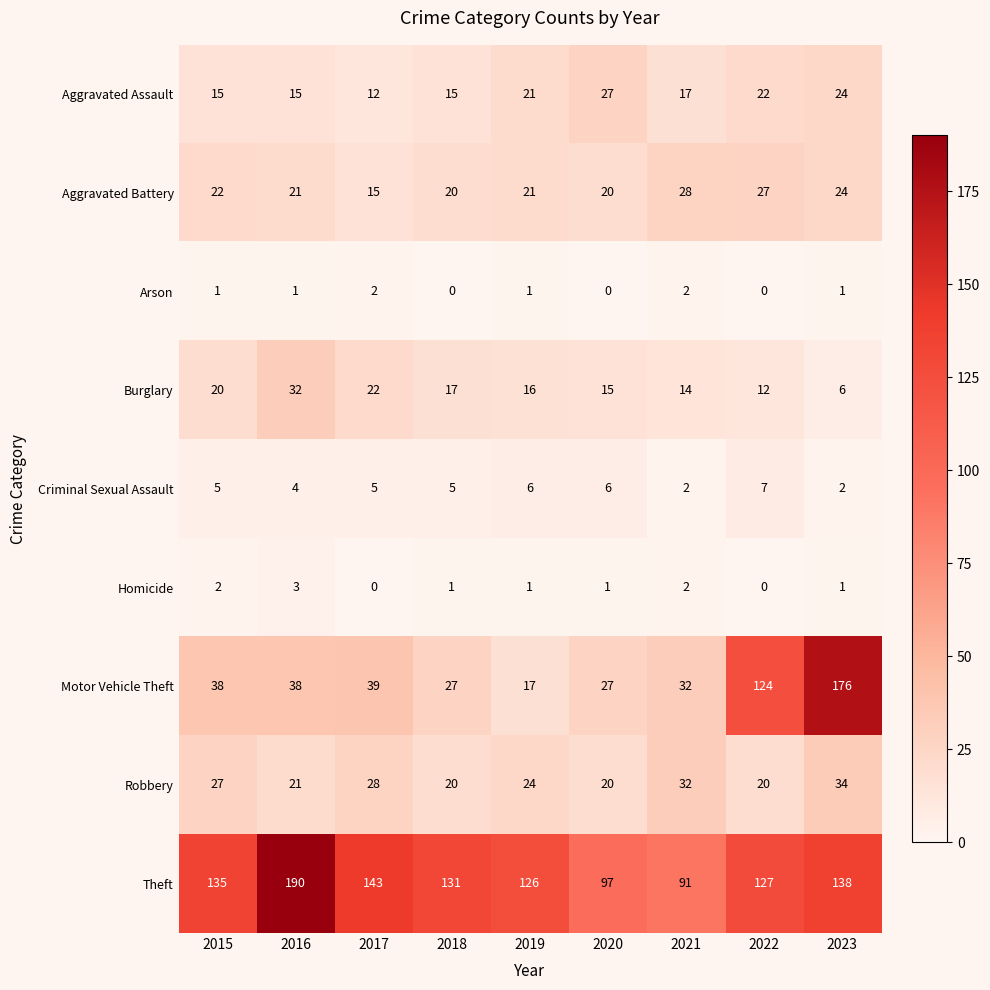

Read the Burglary value at 2020, to the nearest 10.

20